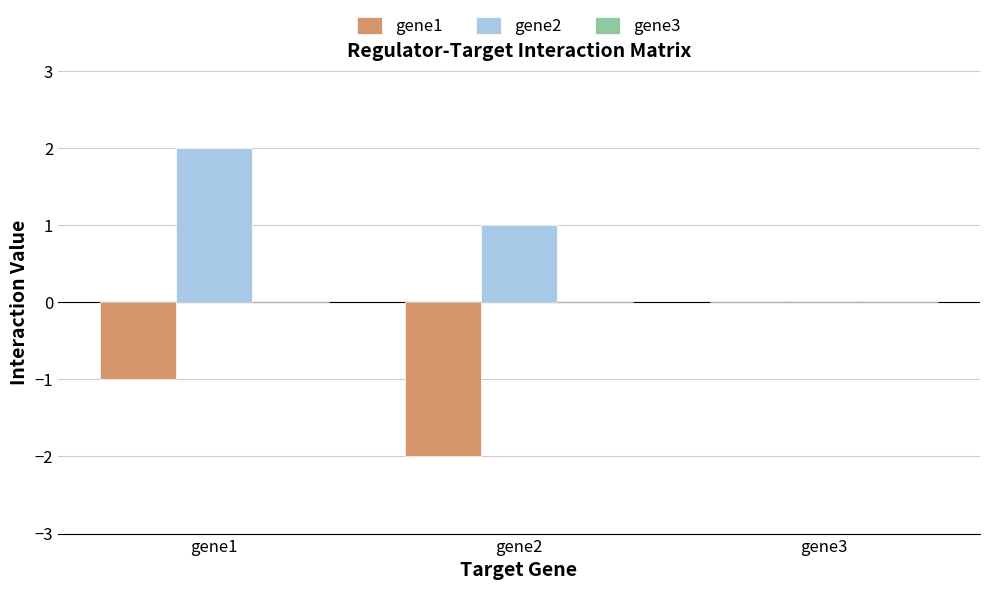

Is it true that gene2 equals 2 at gene2?

False